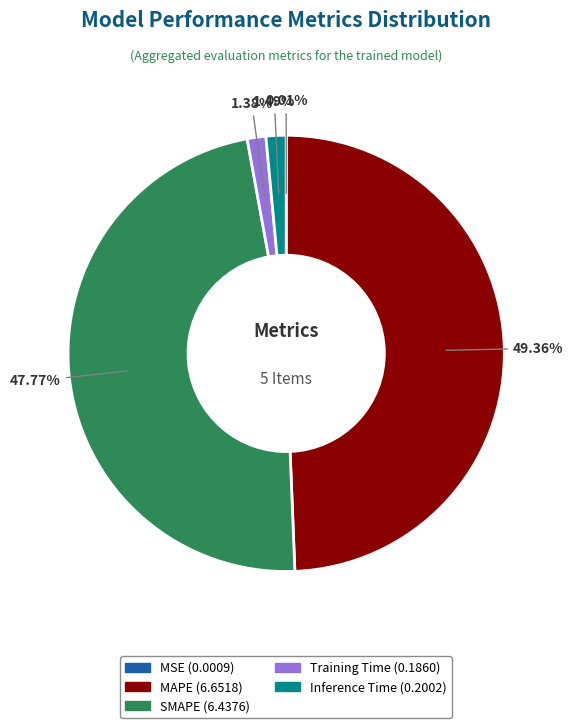

Which slice is the largest?

MAPE